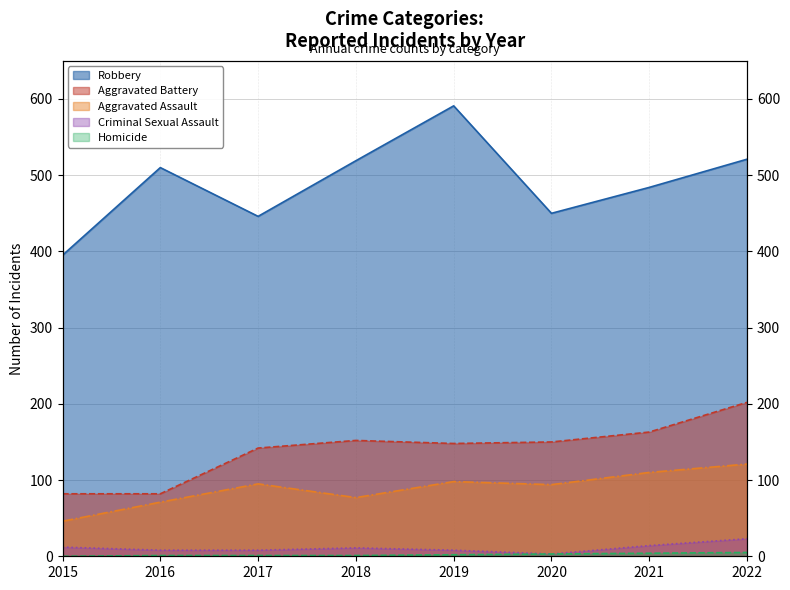

Does the chart have visible grid lines?

Yes